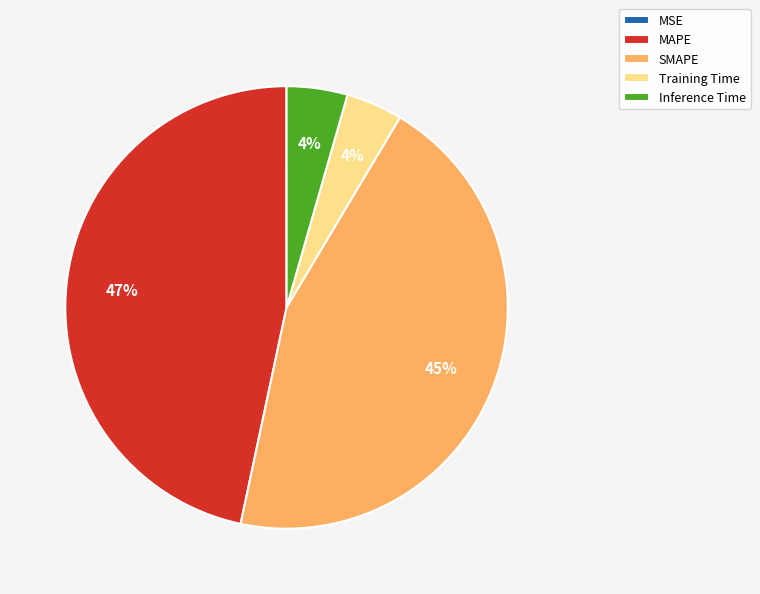

To the nearest percent, what is the average slice percentage?

20%